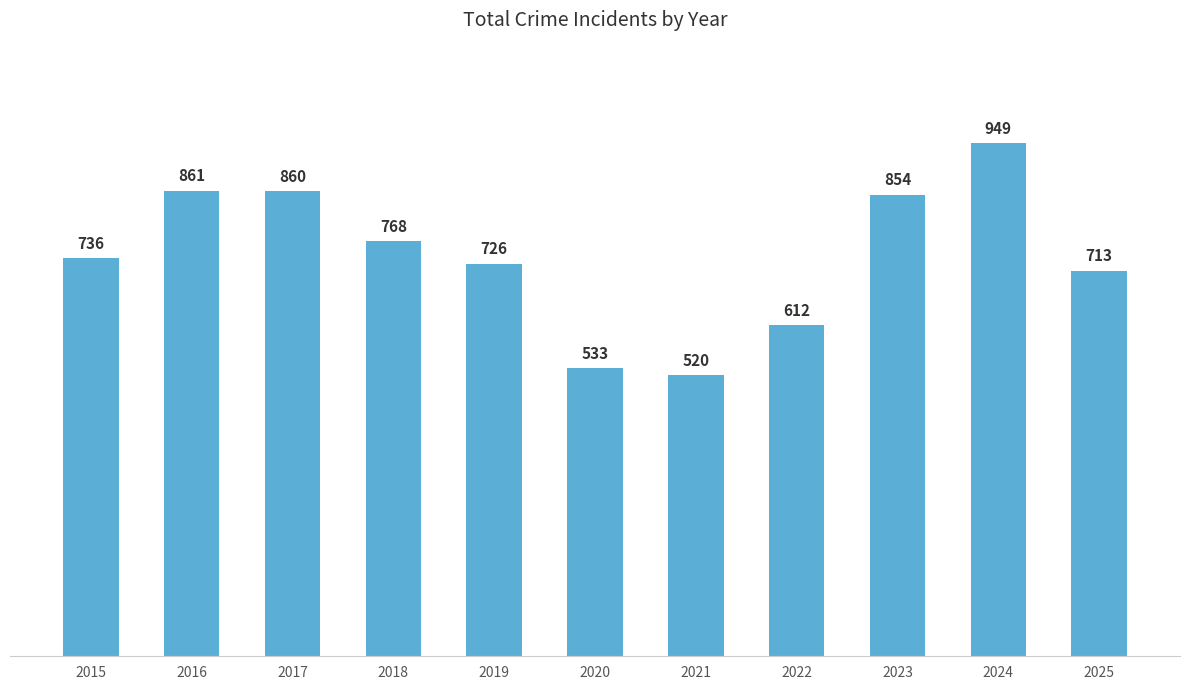

Rank the categories by value from highest to lowest.

2024, 2016, 2017, 2023, 2018, 2015, 2019, 2025, 2022, 2020, 2021